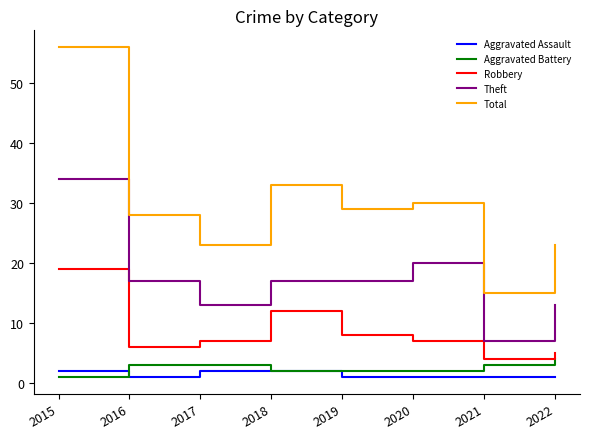

Is the value of Total at 2016 greater than the value of Robbery at 2017?

Yes